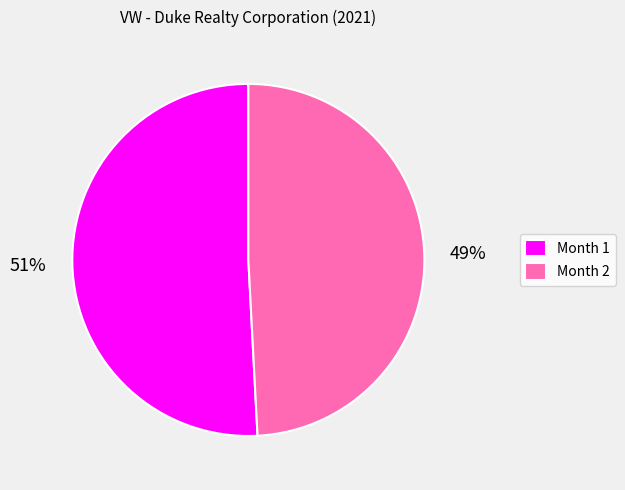

Is Month 1 the majority of the pie?

Yes